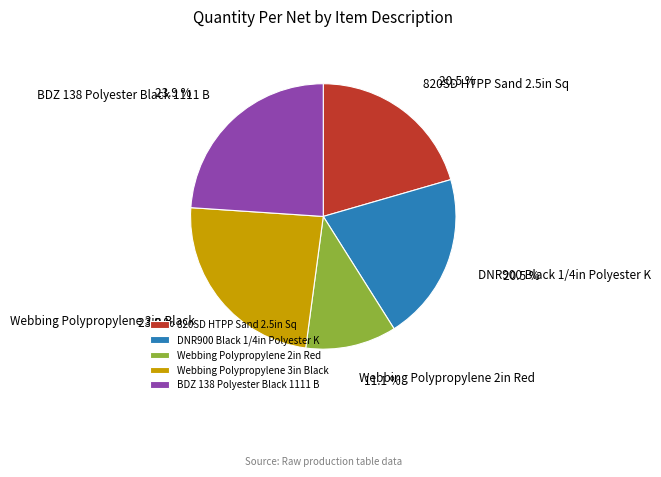

Count the number of slices in the pie.

5